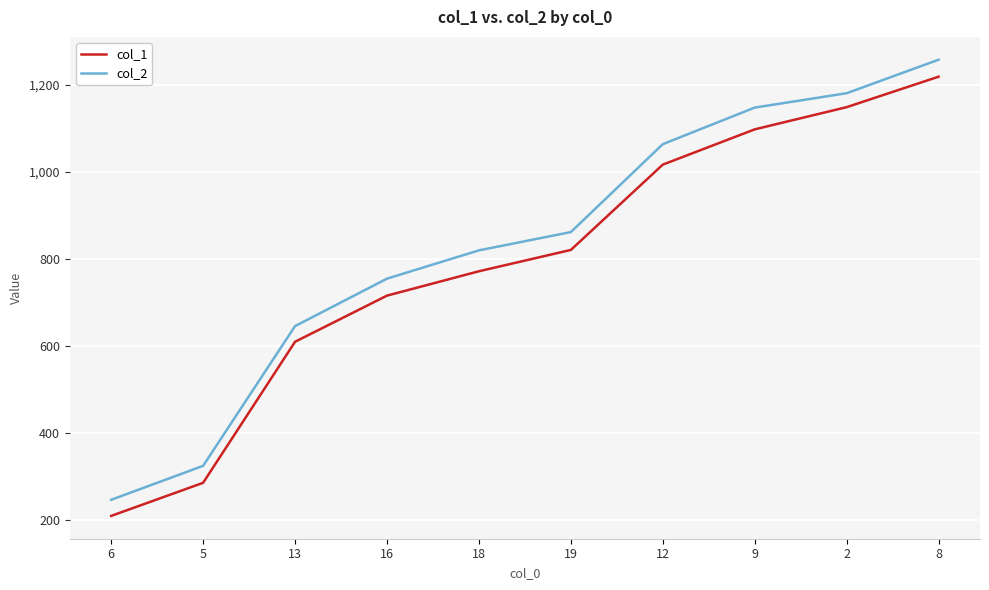

Where is col_1 nearest to the value 713?

16